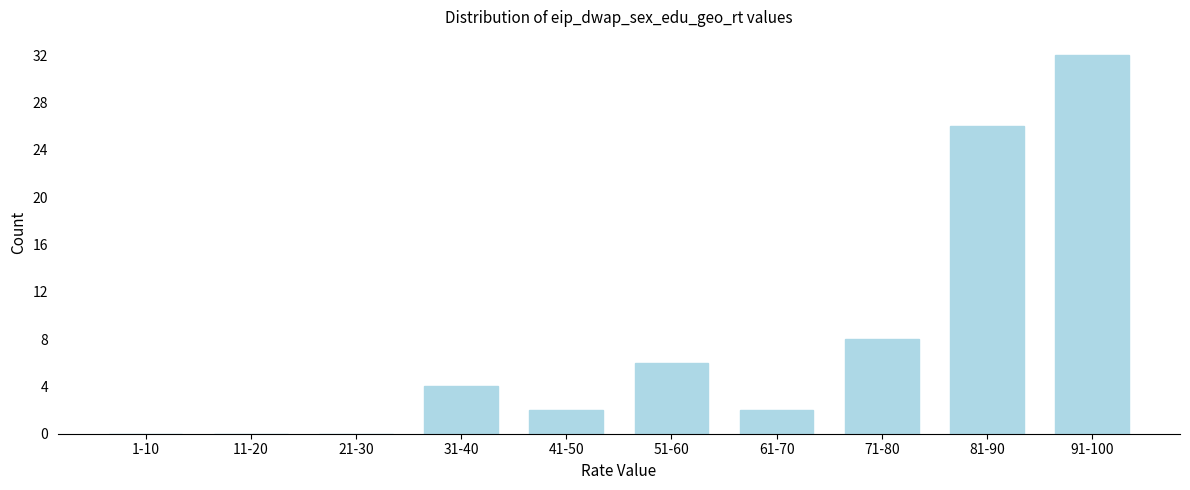

Reading left to right, extract all data points from this chart.

1-10=0	11-20=0	21-30=0	31-40=4	41-50=2	51-60=6	61-70=2	71-80=8	81-90=26	91-100=32